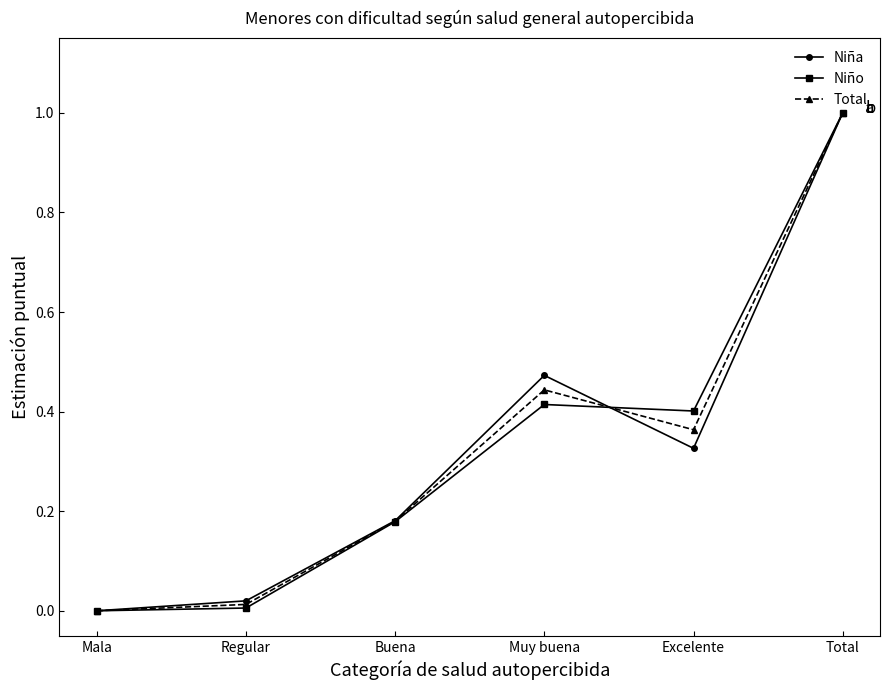

At which category is the sum across all series the highest?

Total